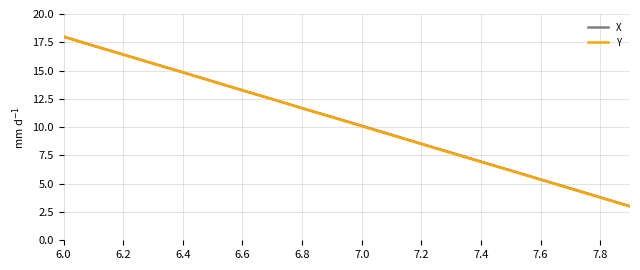

What is the maximum value for X?

18.0